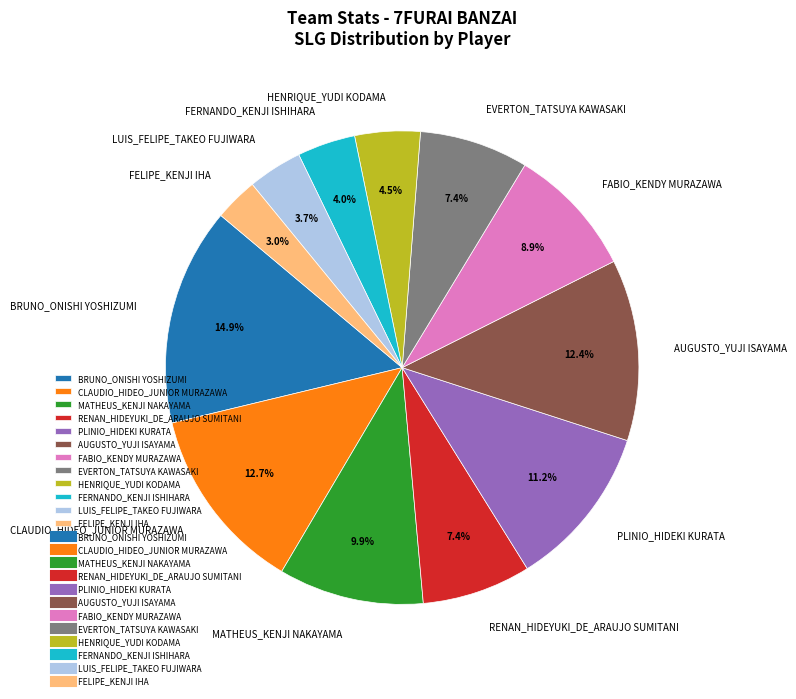

Count the number of slices in the pie.

12